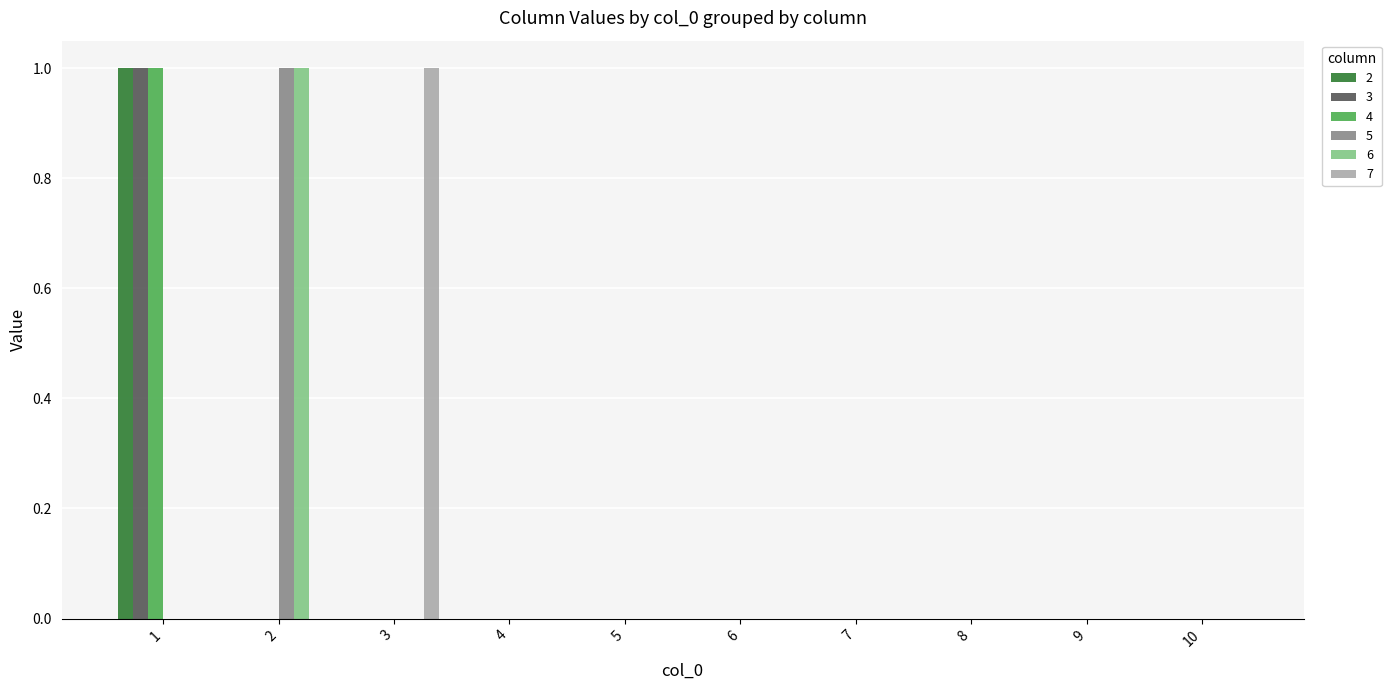

True or false: 6 has a value of 1 at 2.

True